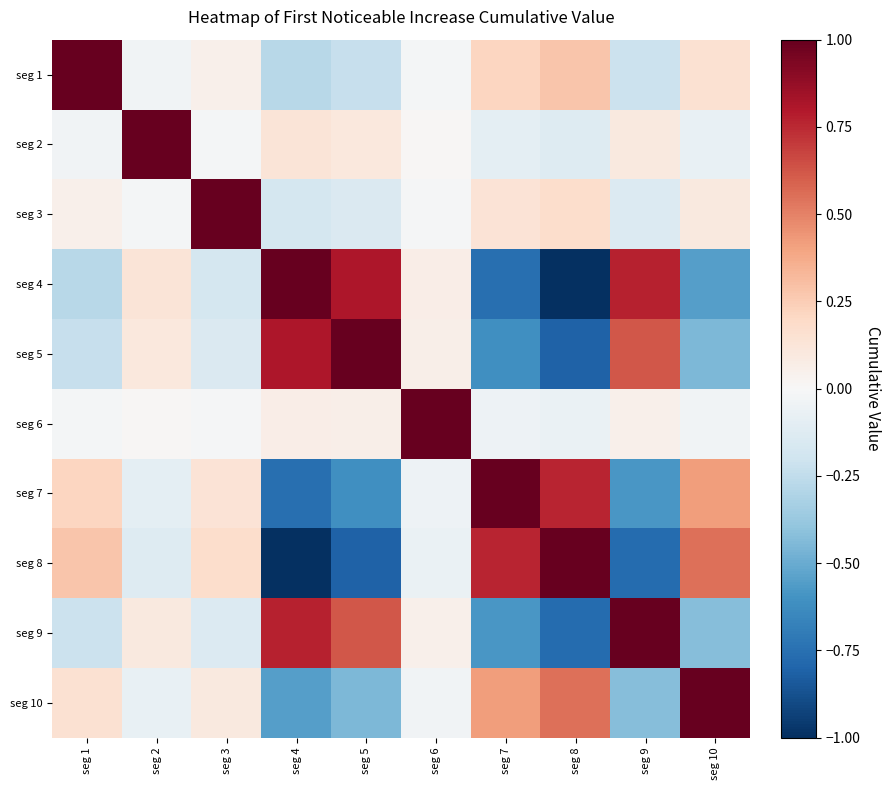

Reading left to right, what are all the values shown in this chart?

seg 1: seg 1=1.0	seg 2=-0.0	seg 3=0.1	seg 4=-0.3	seg 5=-0.2	seg 6=-0.0	seg 7=0.2	seg 8=0.3	seg 9=-0.2	seg 10=0.2
seg 2: seg 1=-0.0	seg 2=1.0	seg 3=-0.0	seg 4=0.1	seg 5=0.1	seg 6=0.0	seg 7=-0.1	seg 8=-0.1	seg 9=0.1	seg 10=-0.1
seg 3: seg 1=0.1	seg 2=-0.0	seg 3=1.0	seg 4=-0.2	seg 5=-0.1	seg 6=-0.0	seg 7=0.1	seg 8=0.2	seg 9=-0.1	seg 10=0.1
seg 4: seg 1=-0.3	seg 2=0.1	seg 3=-0.2	seg 4=1.0	seg 5=0.8	seg 6=0.1	seg 7=-0.8	seg 8=-1.0	seg 9=0.8	seg 10=-0.5
seg 5: seg 1=-0.2	seg 2=0.1	seg 3=-0.1	seg 4=0.8	seg 5=1.0	seg 6=0.1	seg 7=-0.6	seg 8=-0.8	seg 9=0.6	seg 10=-0.4
seg 6: seg 1=-0.0	seg 2=0.0	seg 3=-0.0	seg 4=0.1	seg 5=0.1	seg 6=1.0	seg 7=-0.1	seg 8=-0.1	seg 9=0.1	seg 10=-0.0
seg 7: seg 1=0.2	seg 2=-0.1	seg 3=0.1	seg 4=-0.8	seg 5=-0.6	seg 6=-0.1	seg 7=1.0	seg 8=0.8	seg 9=-0.6	seg 10=0.4
seg 8: seg 1=0.3	seg 2=-0.1	seg 3=0.2	seg 4=-1.0	seg 5=-0.8	seg 6=-0.1	seg 7=0.8	seg 8=1.0	seg 9=-0.8	seg 10=0.6
seg 9: seg 1=-0.2	seg 2=0.1	seg 3=-0.1	seg 4=0.8	seg 5=0.6	seg 6=0.1	seg 7=-0.6	seg 8=-0.8	seg 9=1.0	seg 10=-0.4
seg 10: seg 1=0.2	seg 2=-0.1	seg 3=0.1	seg 4=-0.5	seg 5=-0.4	seg 6=-0.0	seg 7=0.4	seg 8=0.6	seg 9=-0.4	seg 10=1.0